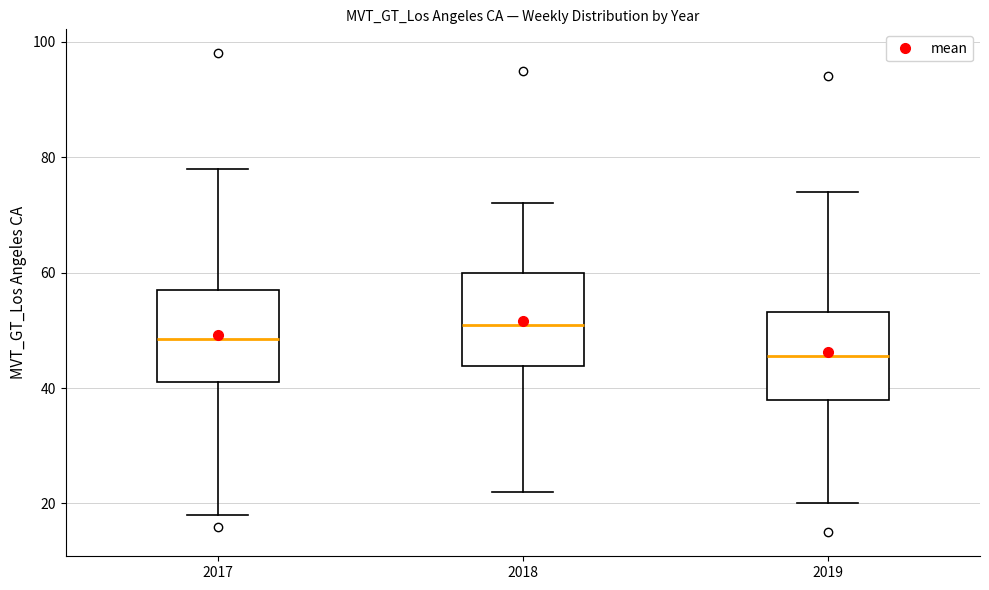

Which box has the highest median line?

2018